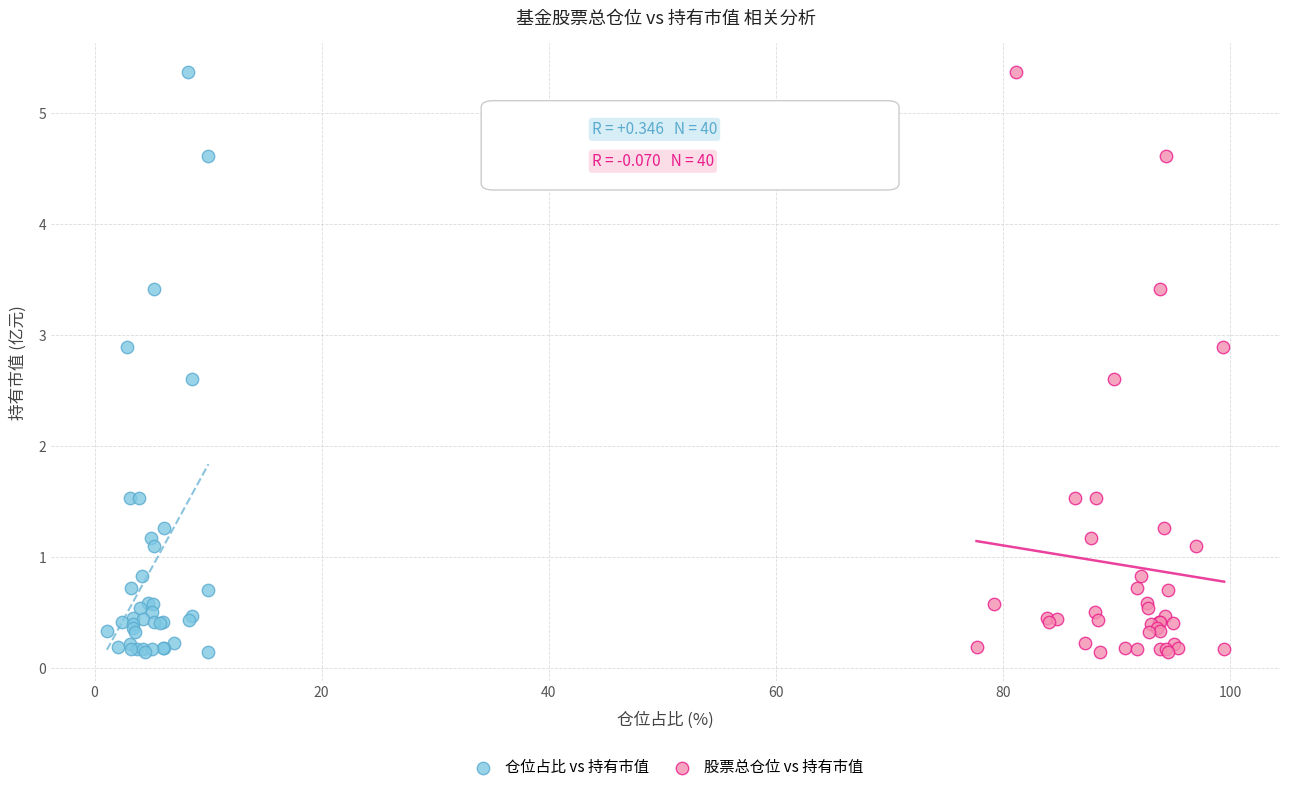

What are all the series names shown in the legend?

仓位占比 vs 持有市值, 股票总仓位 vs 持有市值